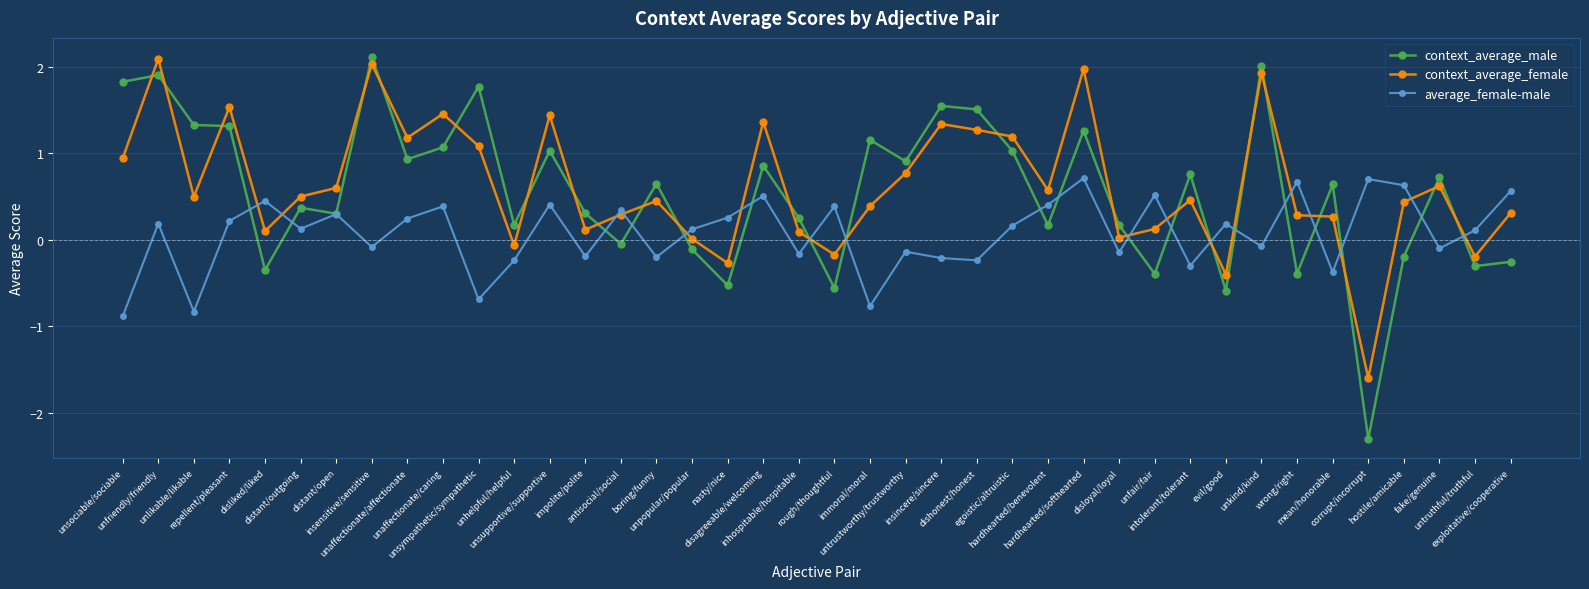

After their last crossing, which series has the higher values: context_average_female or average_female-male?

average_female-male